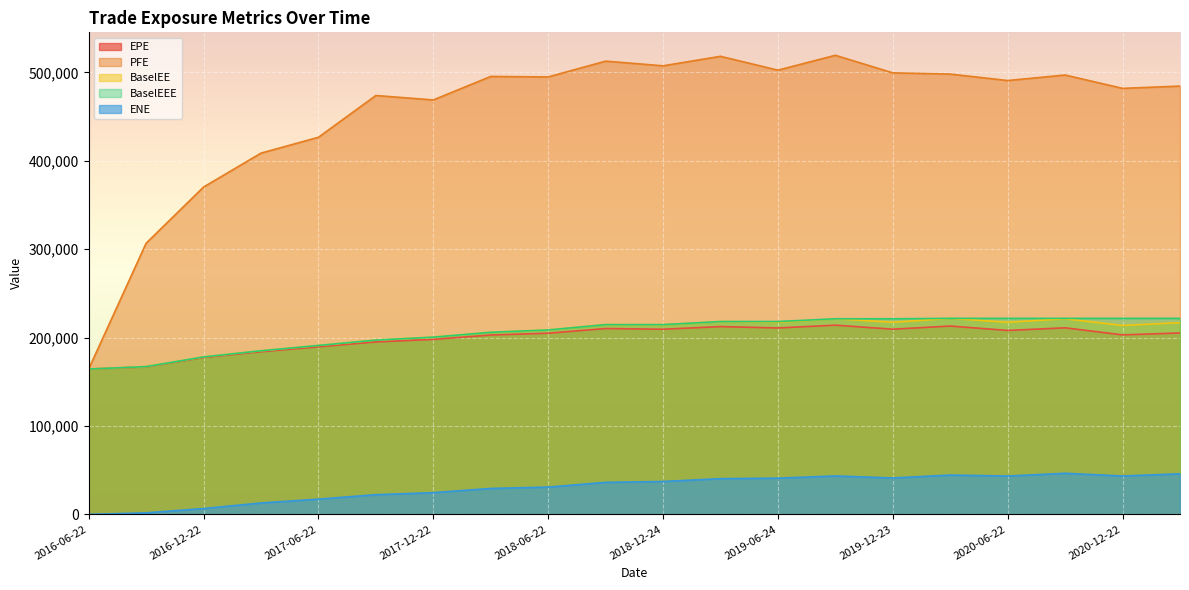

How many data points does each series have?

20